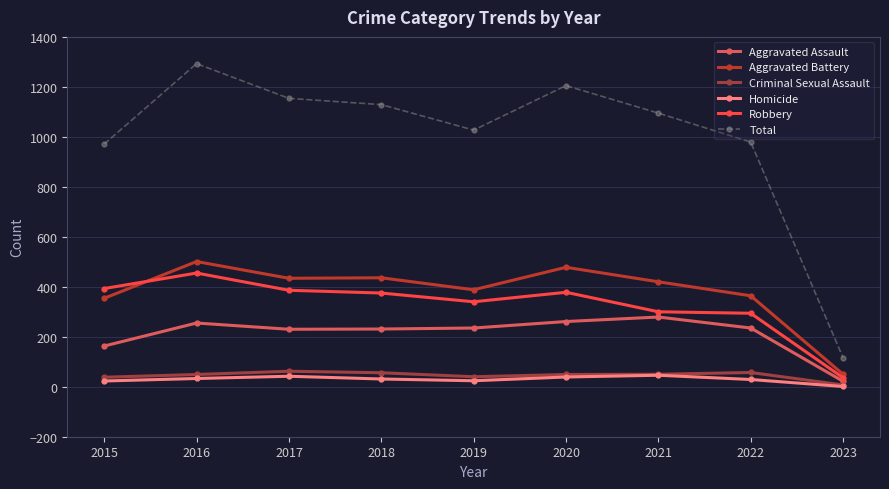

What is the difference between the maximum and minimum values in the Total series?

1177